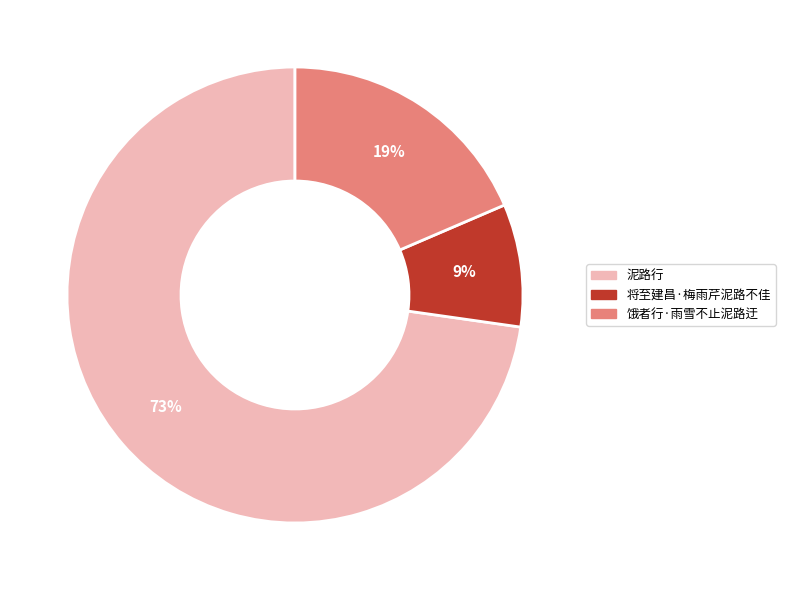

Does 将至建昌·梅雨芹泥路不佳 represent more than half of the total?

No